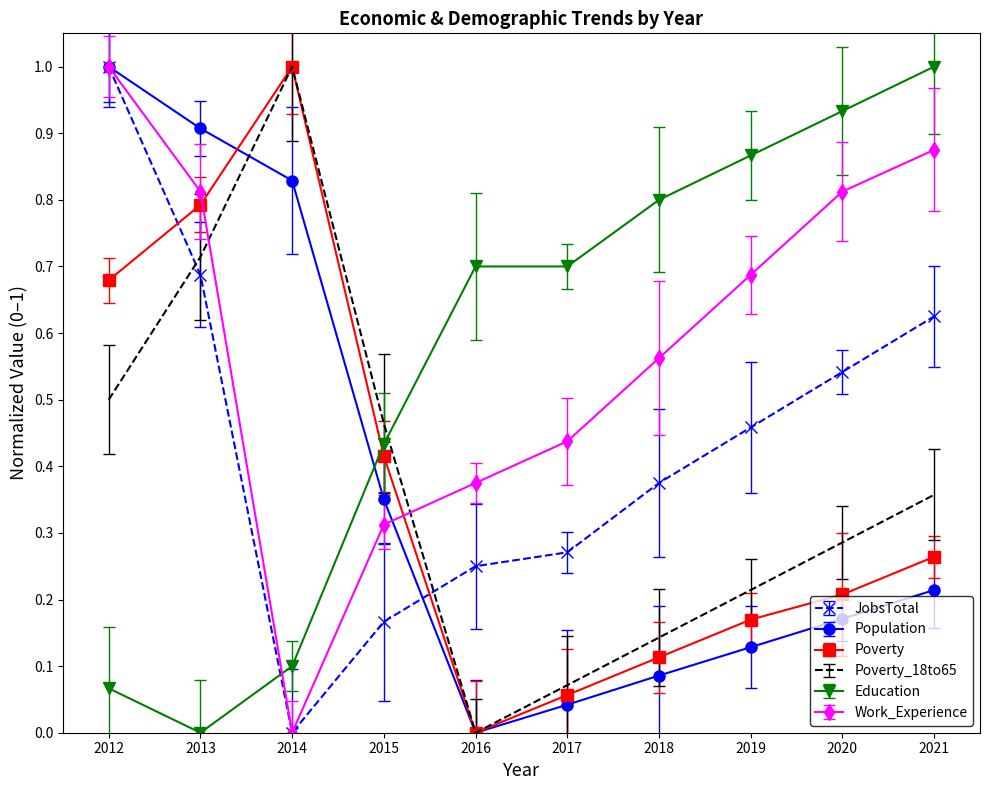

Between which two adjacent categories do Poverty and Work_Experience first intersect?

2013 and 2014